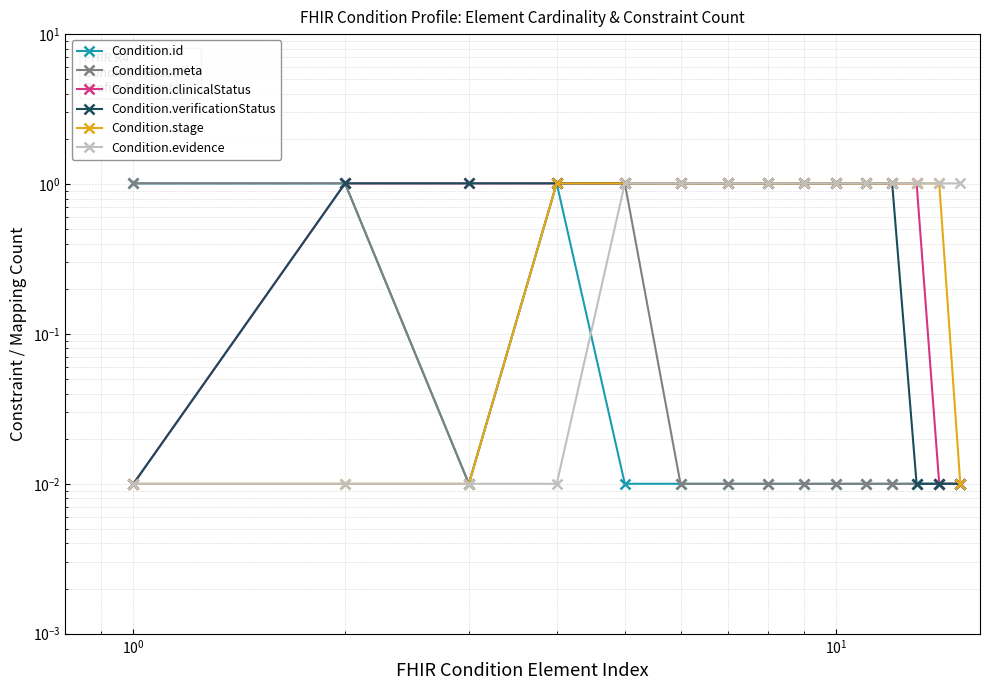

What is the spread (max minus min) of values at $\mathdefault{10^{0}}$?

1.0